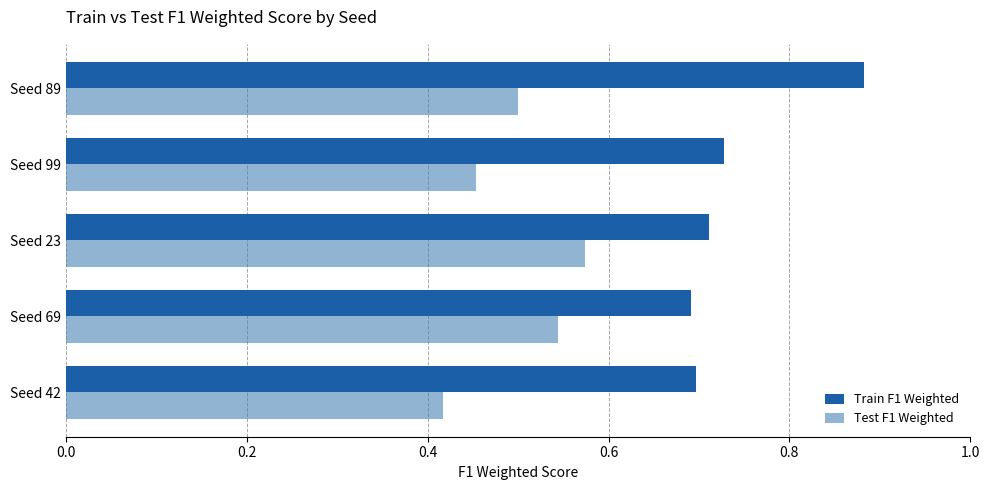

At which label does Test F1 Weighted reach its minimum?

Seed 42